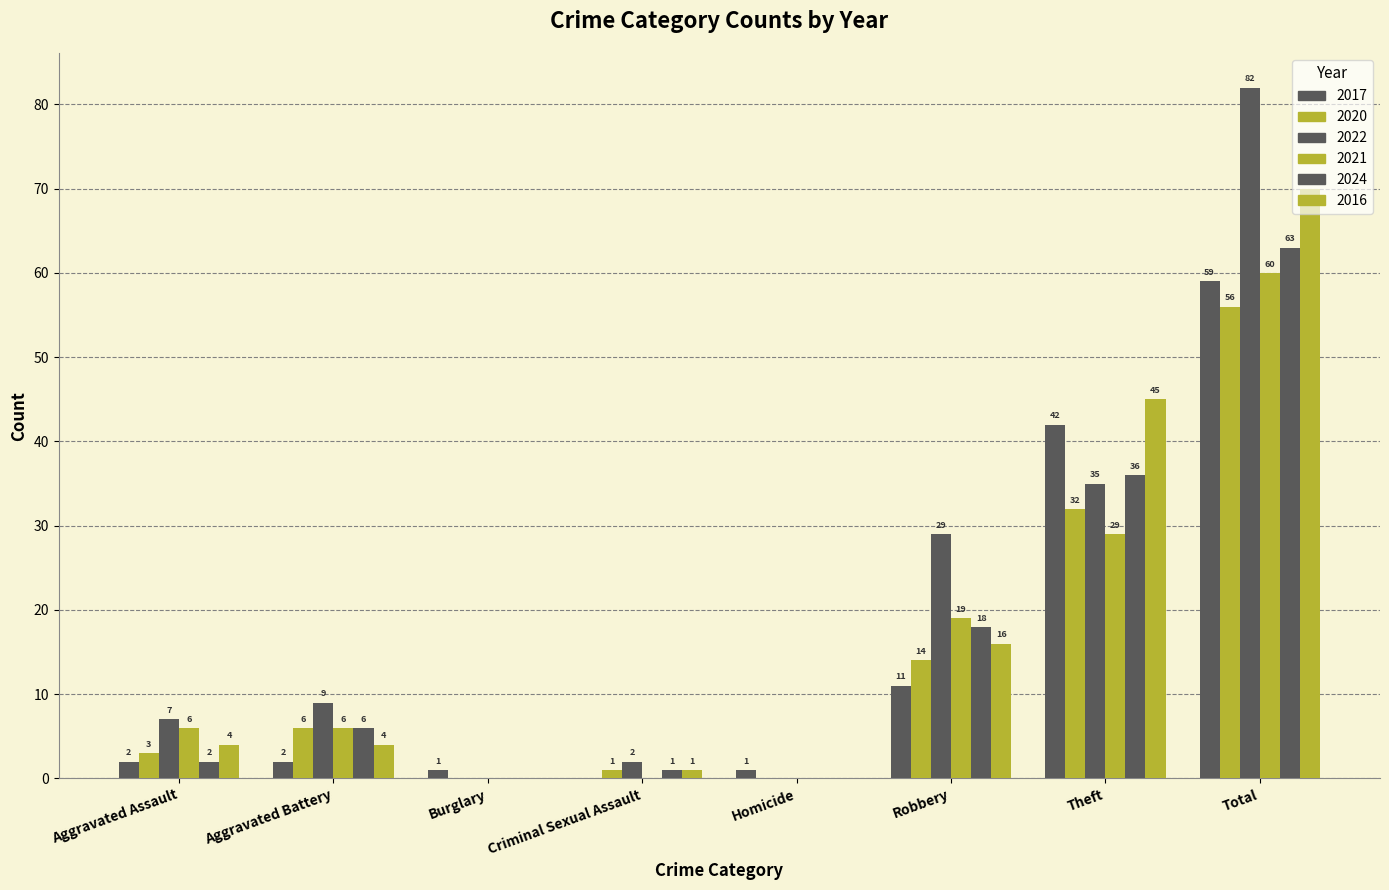

At which category is the sum across all series the highest?

Total